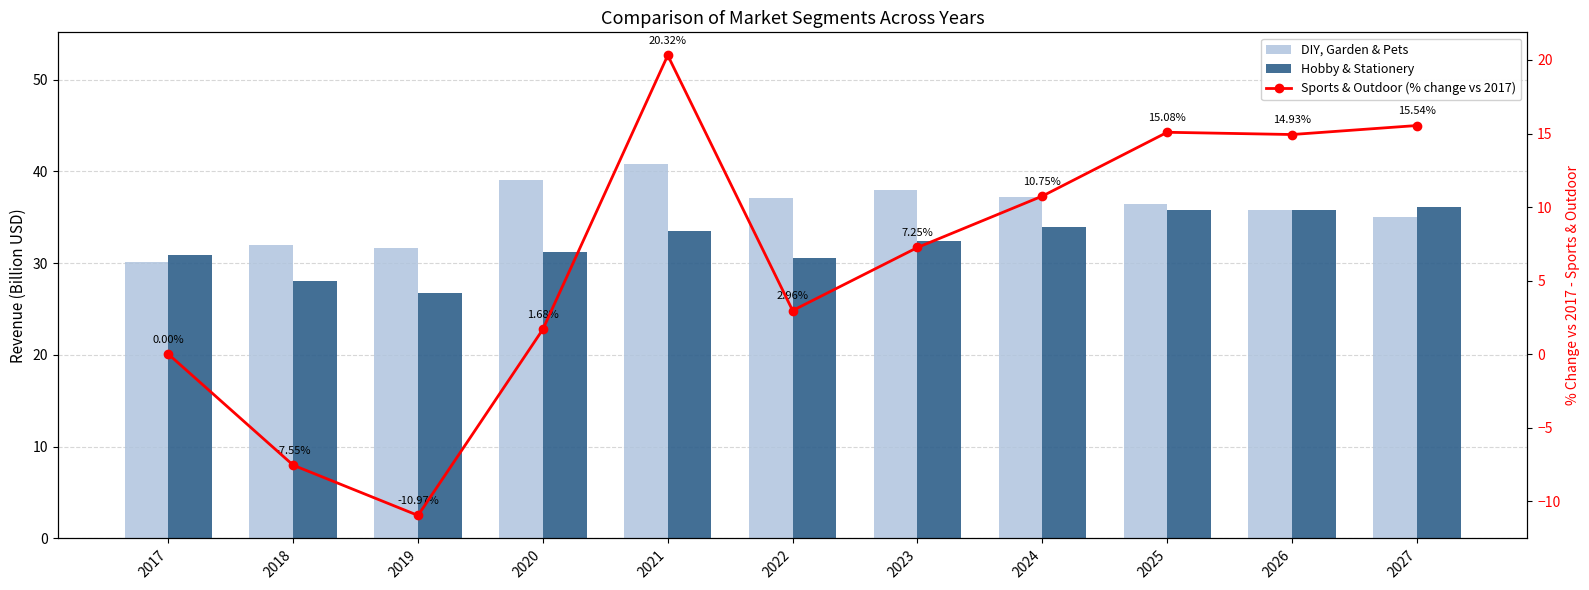

The value of DIY, Garden & Pets at 2026 is 35.8. True or false?

True